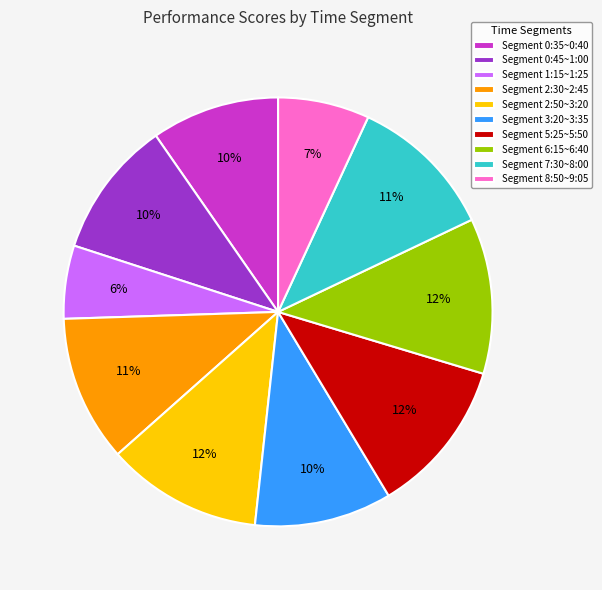

Count the number of slices in the pie.

10